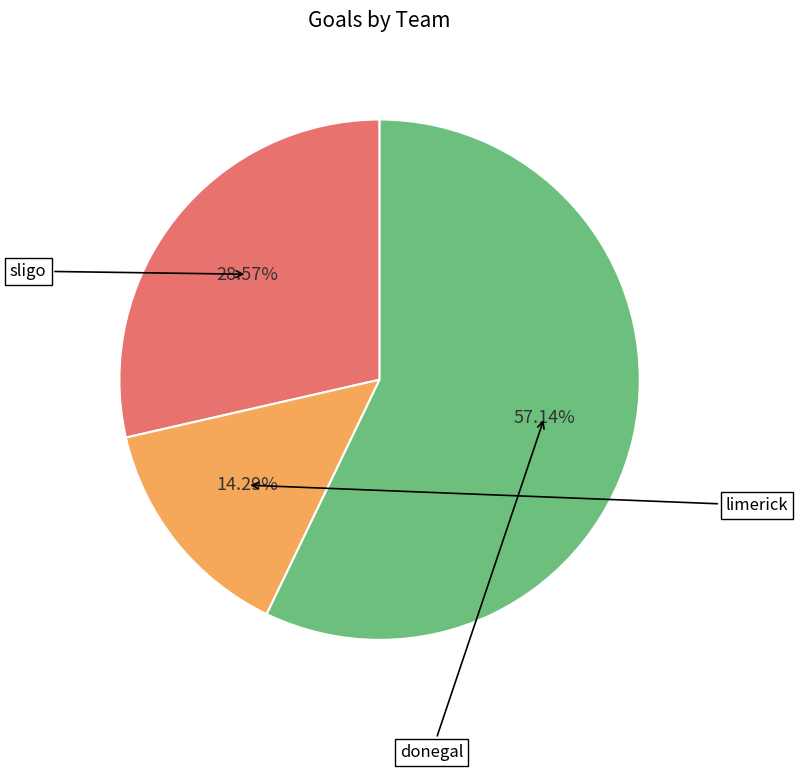

How many slices are in this pie chart?

3